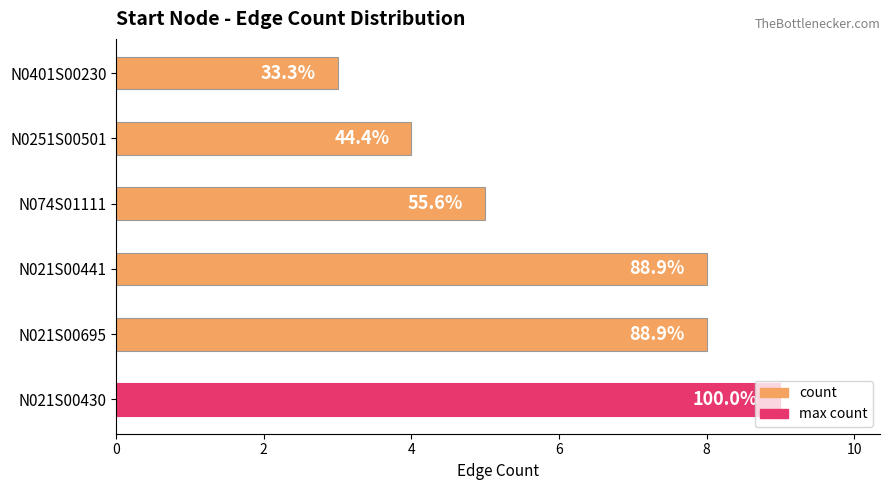

What is the greatest value displayed?

9